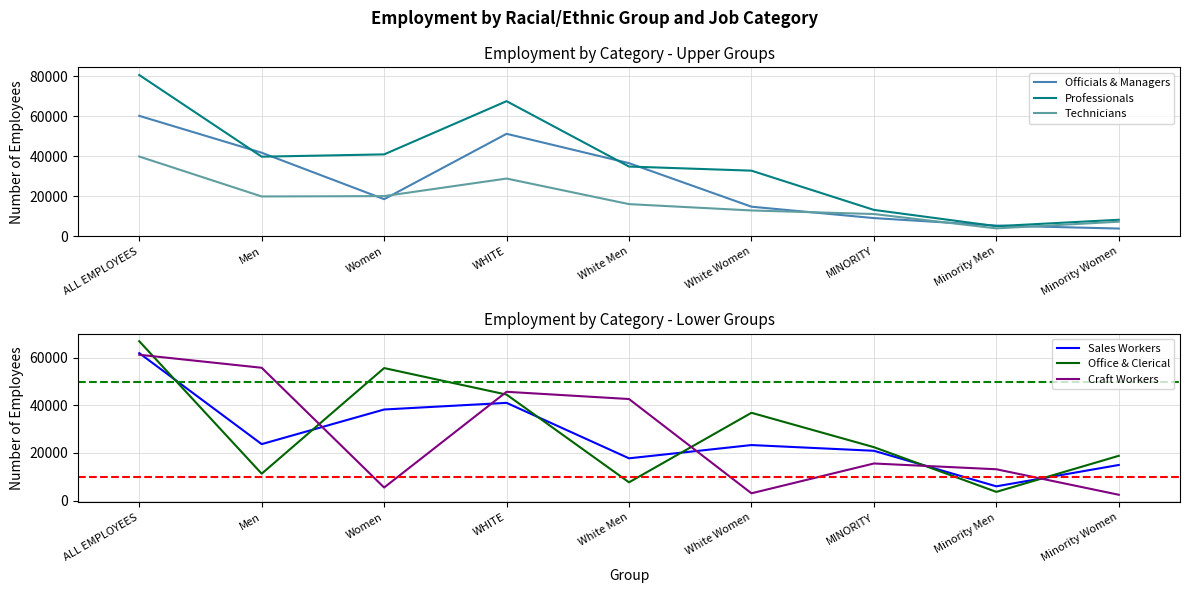

True or false: Technicians and Office & Clerical cross at least once.

True